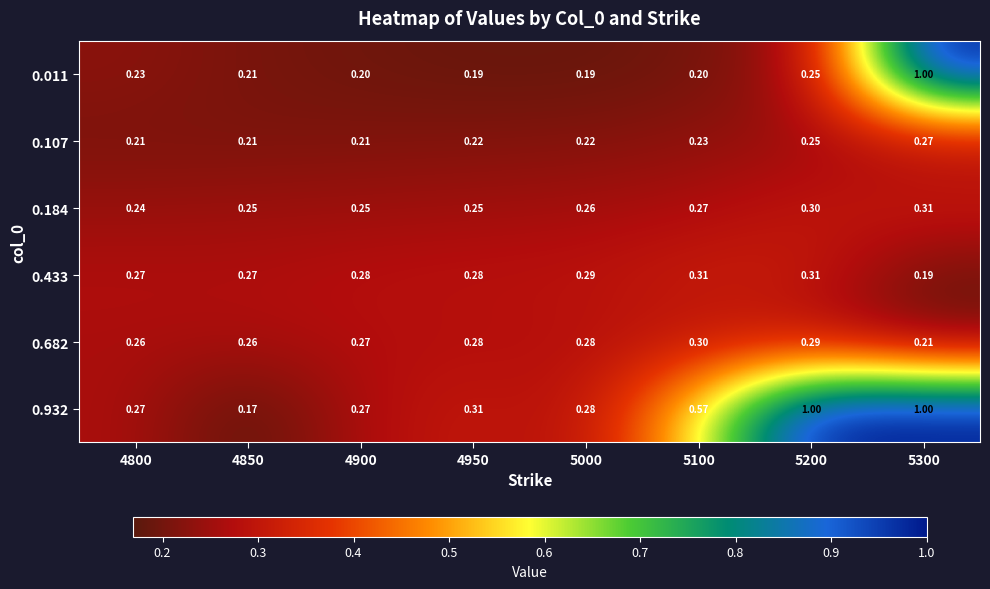

Is the value of 0.011 at 5200 greater than the value of 0.184 at 5000?

No